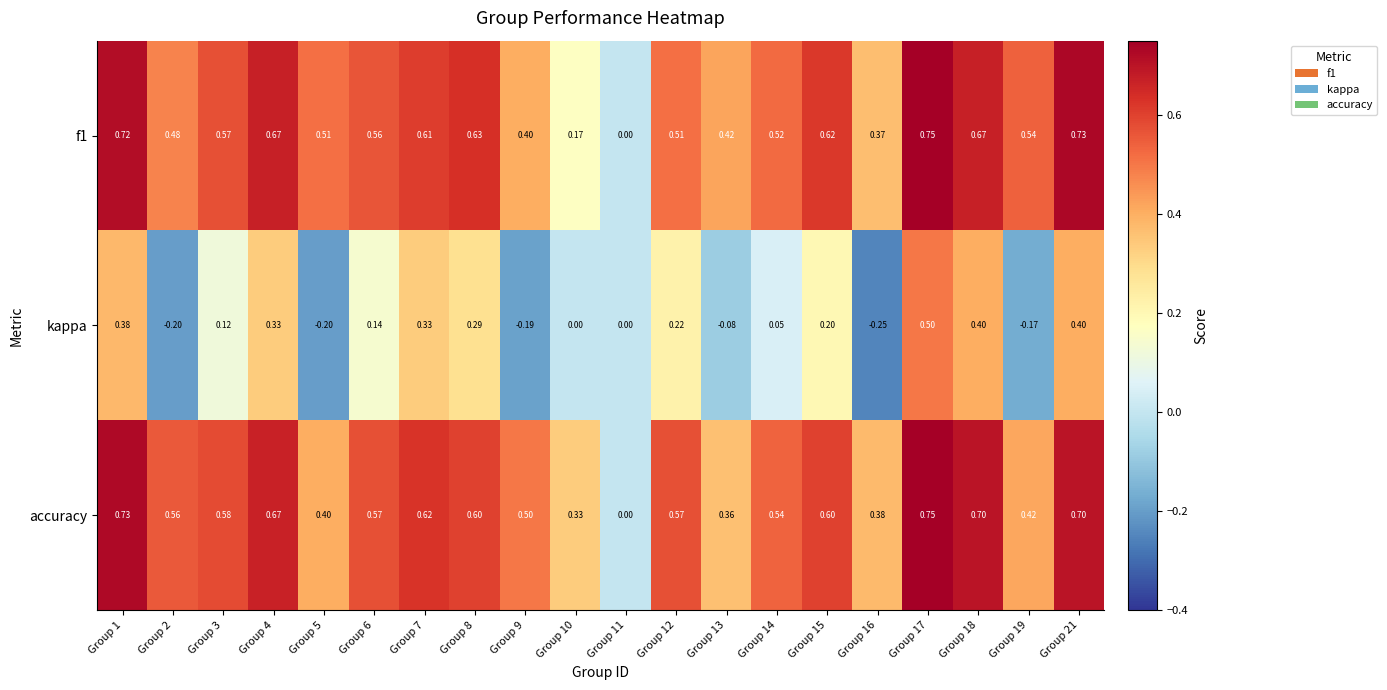

Which series has the largest total across all categories?

accuracy